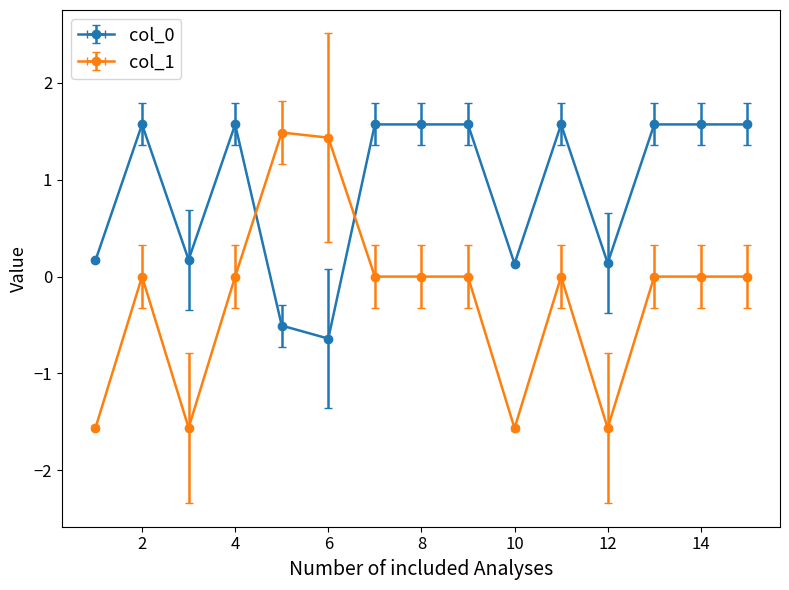

What are all the series names shown in the legend?

col_0, col_1